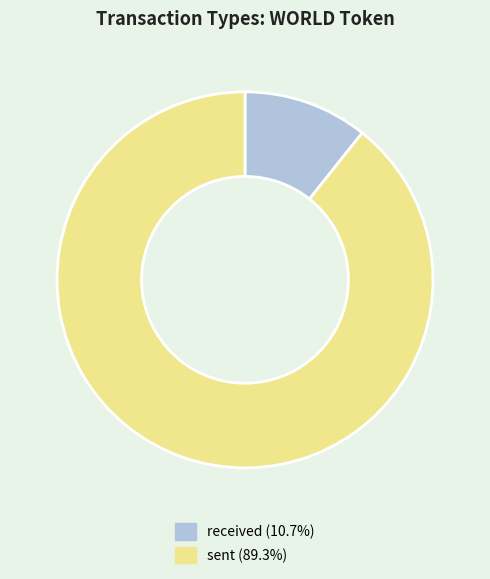

Is the sum of sent (89.3%) and received (10.7%) greater than half?

Yes